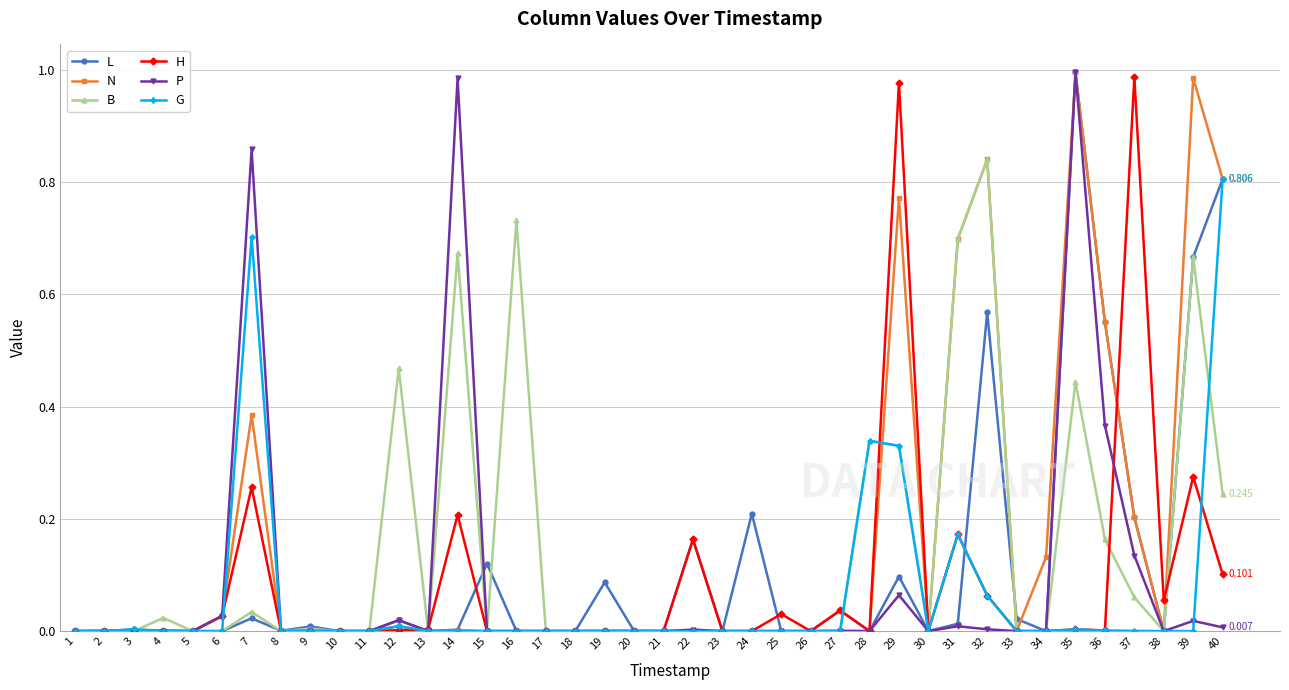

The H series shows 0.1 at 14. True or false?

False